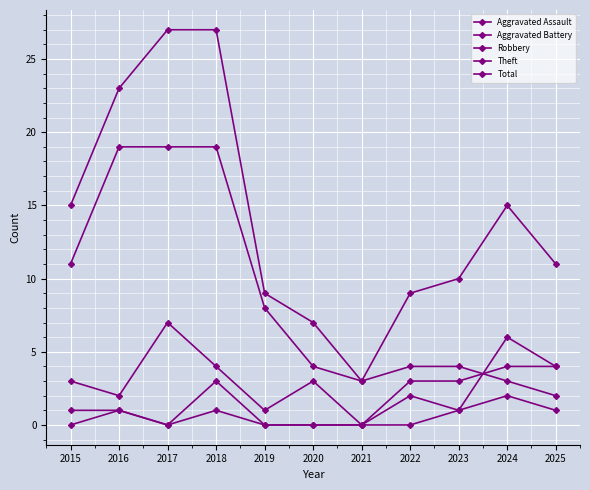

Count the number of data series in this chart.

5